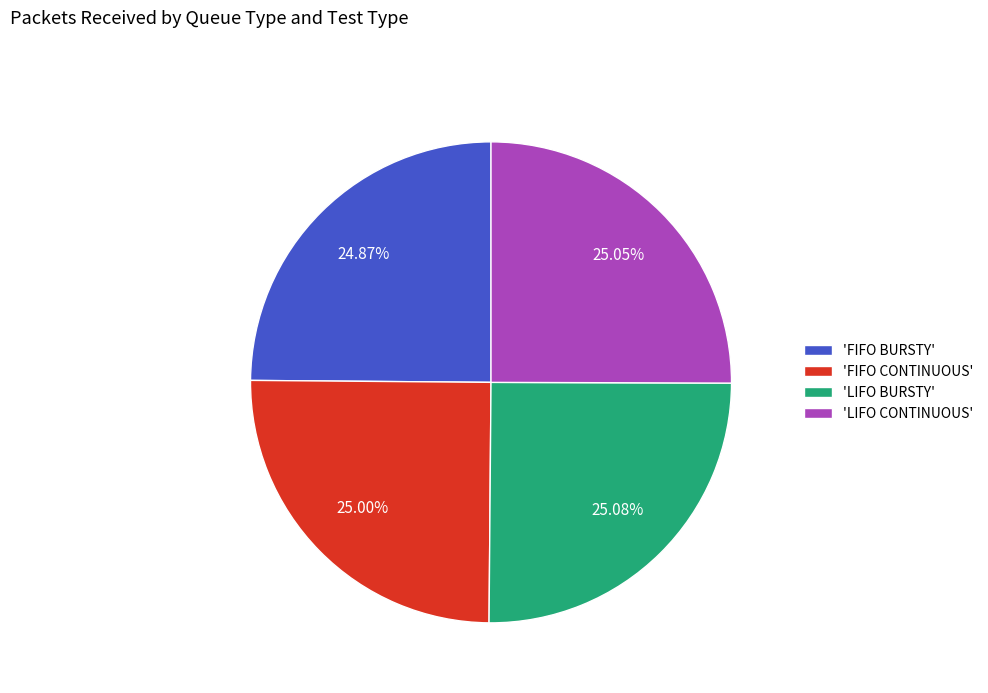

How many segments does this pie chart have?

4